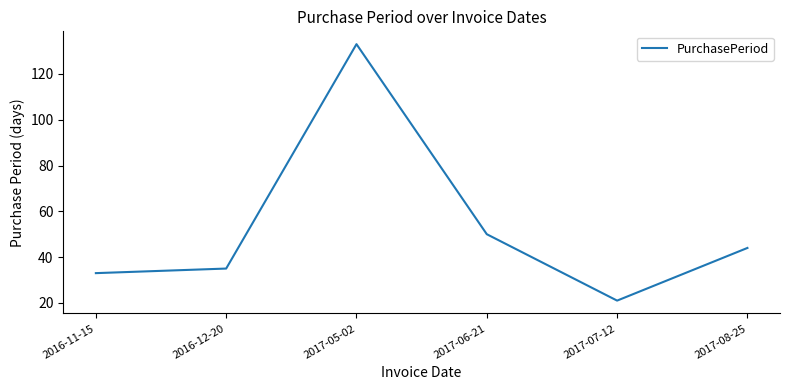

At which label is the value closest to 77?

2017-06-21